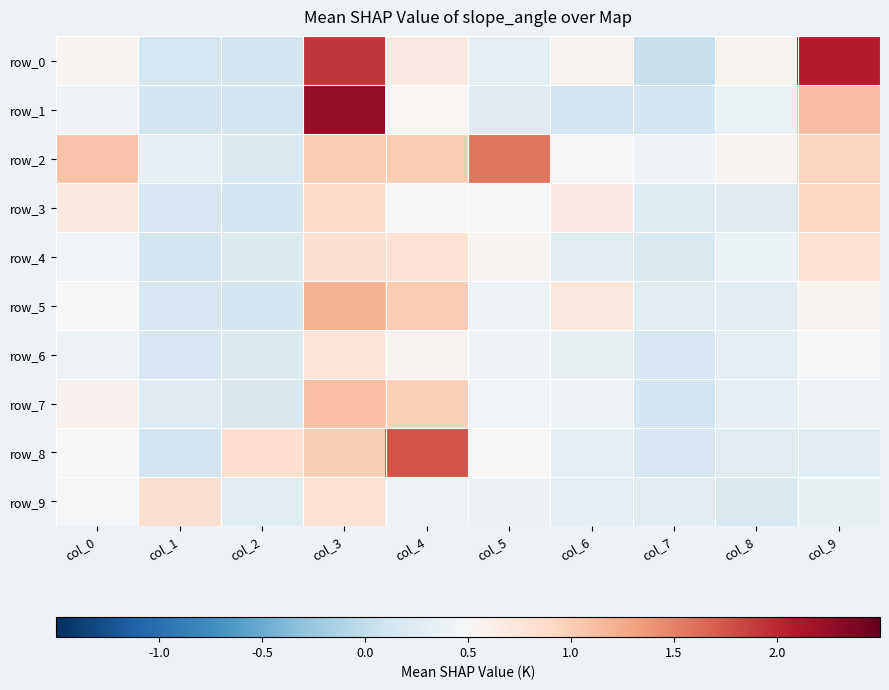

Is it true that row_6 equals 0.8 at col_3?

True